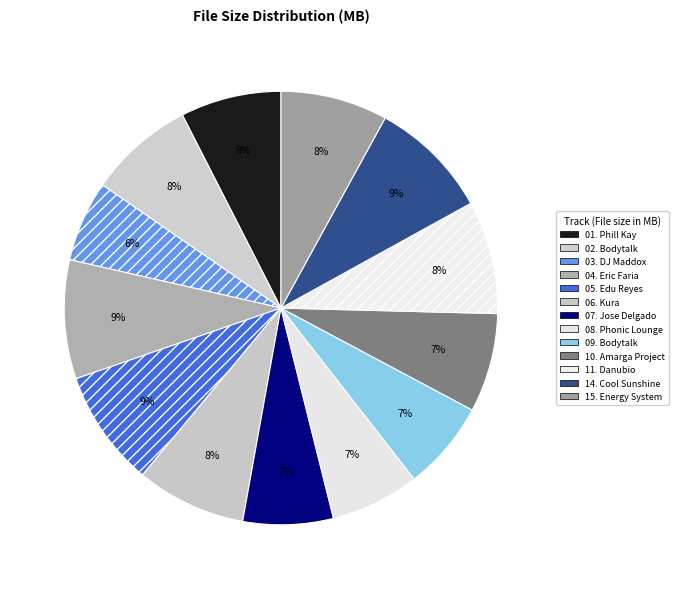

How many slices are in this pie chart?

13